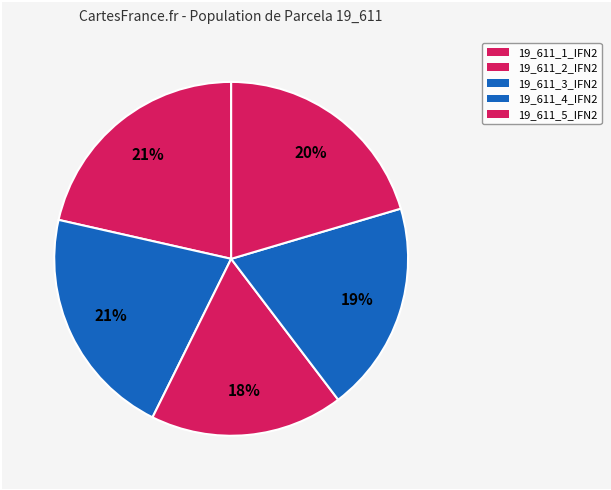

Does 19_611_3_IFN2 represent more than half of the total?

No